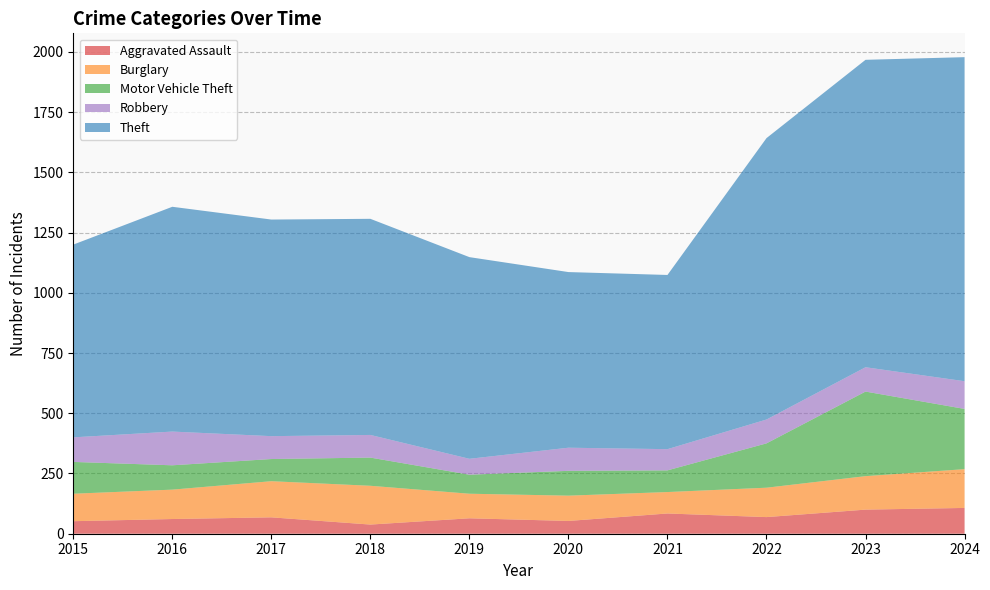

Reading left to right, what are all the values shown in this chart?

Aggravated Assault: 2015=52	2016=61	2017=68	2018=38	2019=64	2020=53	2021=84	2022=69	2023=100	2024=107
Burglary: 2015=114	2016=122	2017=150	2018=161	2019=102	2020=105	2021=89	2022=122	2023=139	2024=161
Motor Vehicle Theft: 2015=132	2016=101	2017=92	2018=117	2019=79	2020=103	2021=90	2022=184	2023=351	2024=250
Robbery: 2015=102	2016=140	2017=95	2018=94	2019=66	2020=96	2021=88	2022=99	2023=101	2024=115
Theft: 2015=800	2016=933	2017=899	2018=897	2019=837	2020=729	2021=723	2022=1168	2023=1276	2024=1345